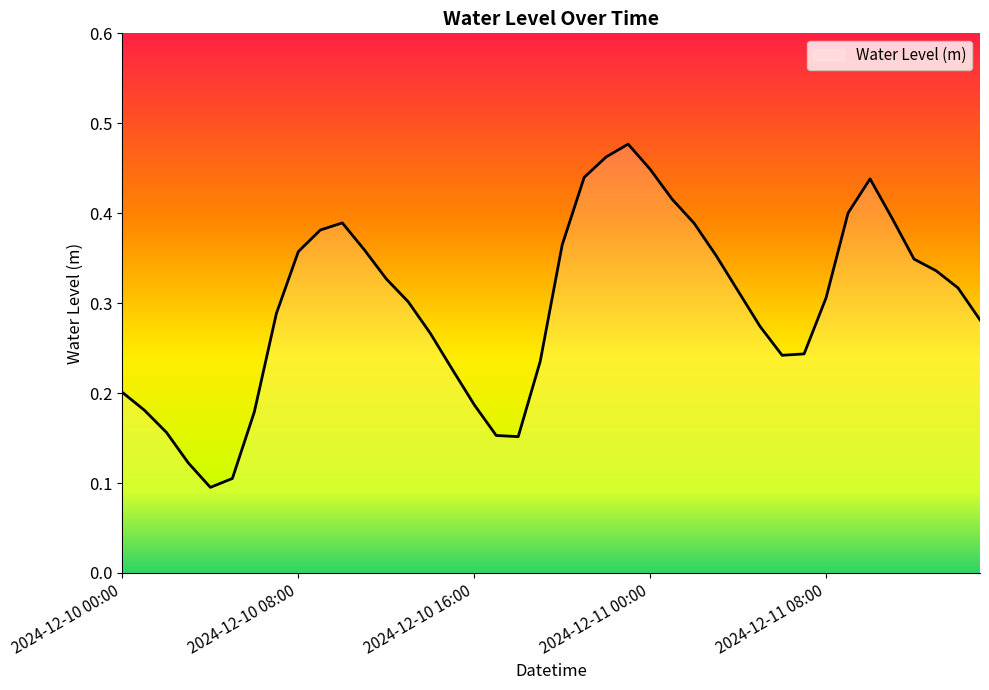

Does the chart display data point markers on the line(s)?

No